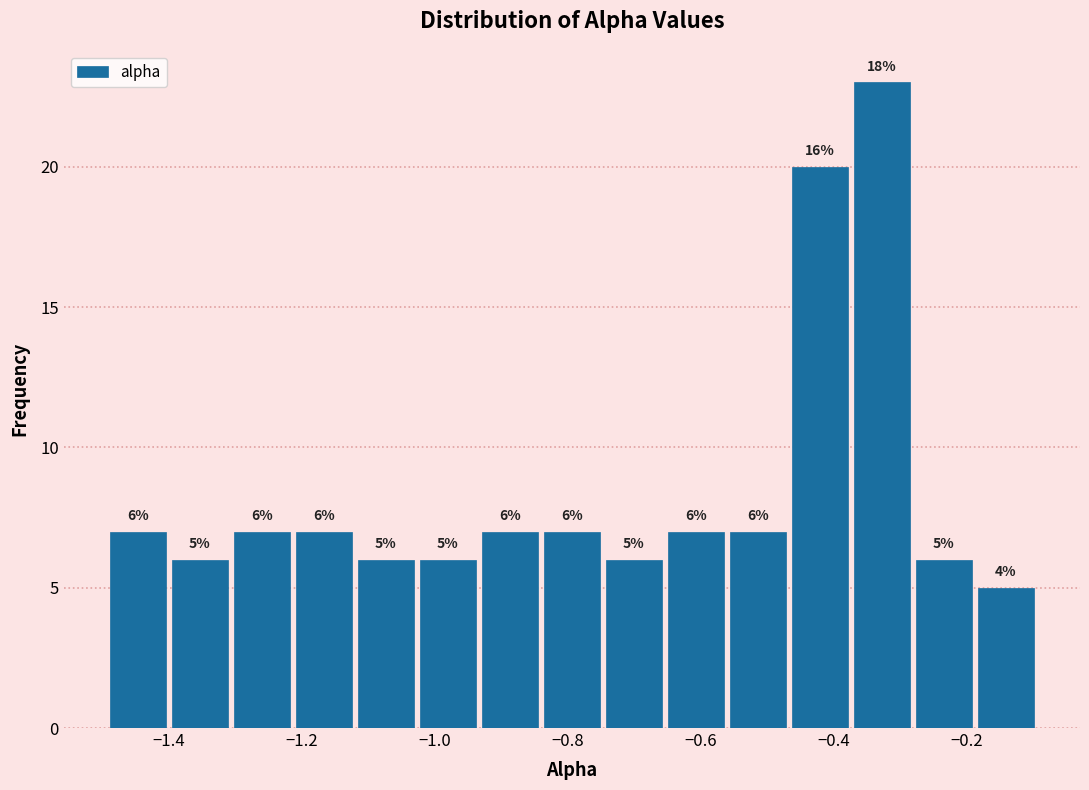

Which range on the x-axis has the tallest bar?

-0.38 to -0.28